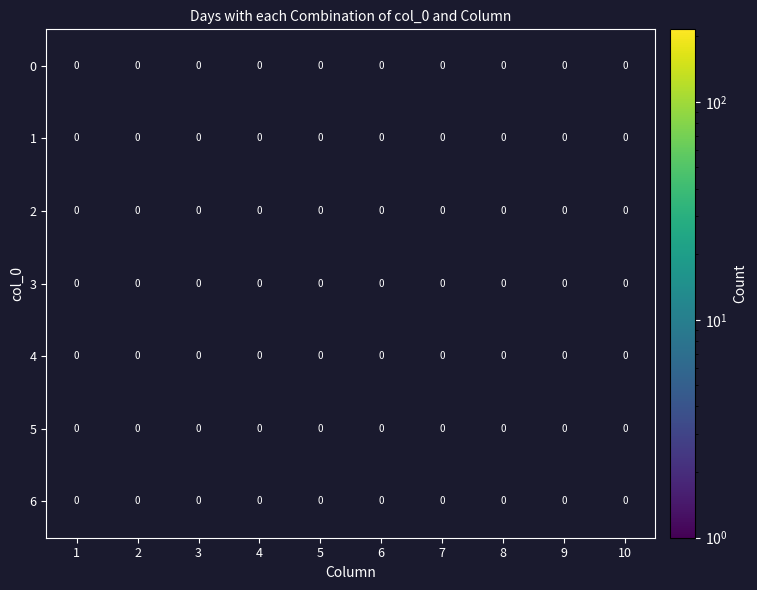

At 4, list the series in order from smallest to largest.

0, 1, 2, 3, 4, 5, 6